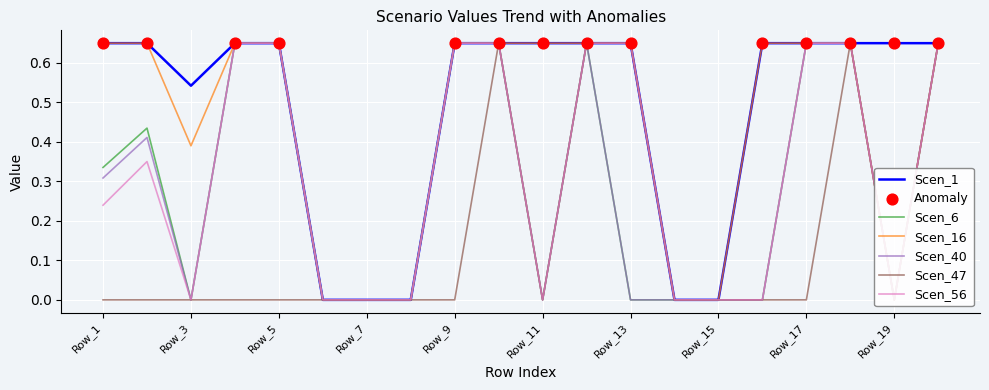

At which category is the sum across all series the highest?

Row_10